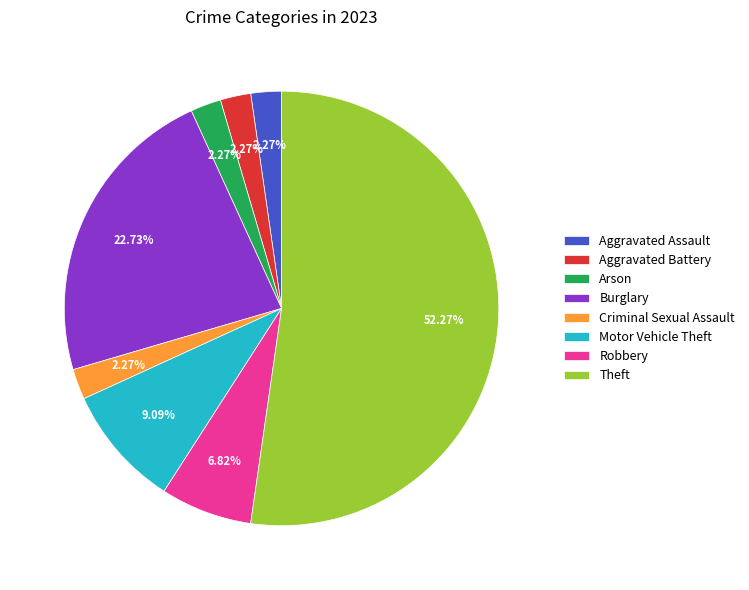

To the nearest percent, what is the combined percentage of Criminal Sexual Assault and Burglary?

25%